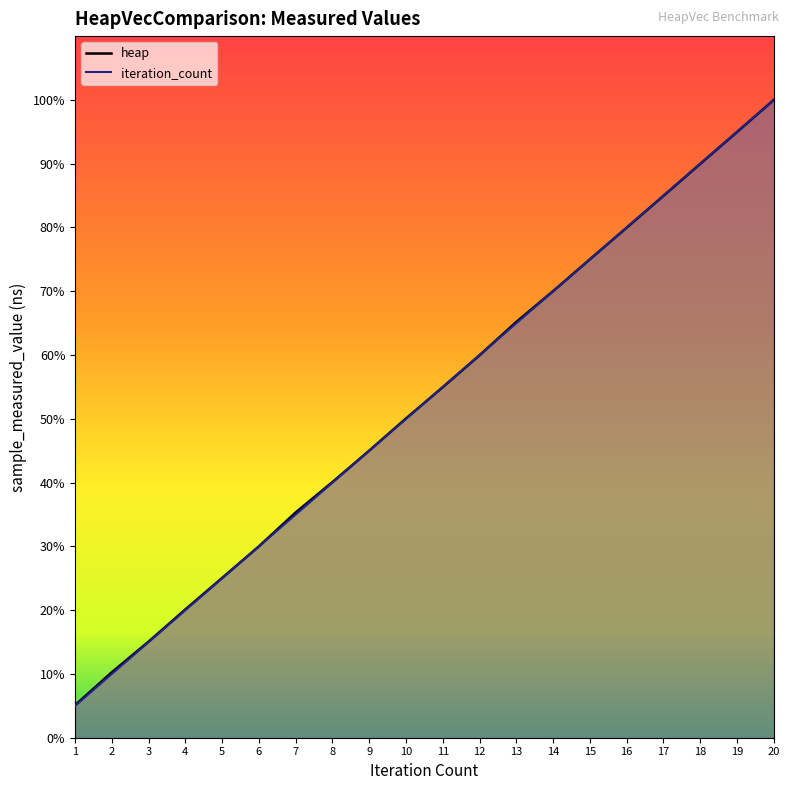

True or false: iteration_count has more than 0 points higher than both neighbors.

False